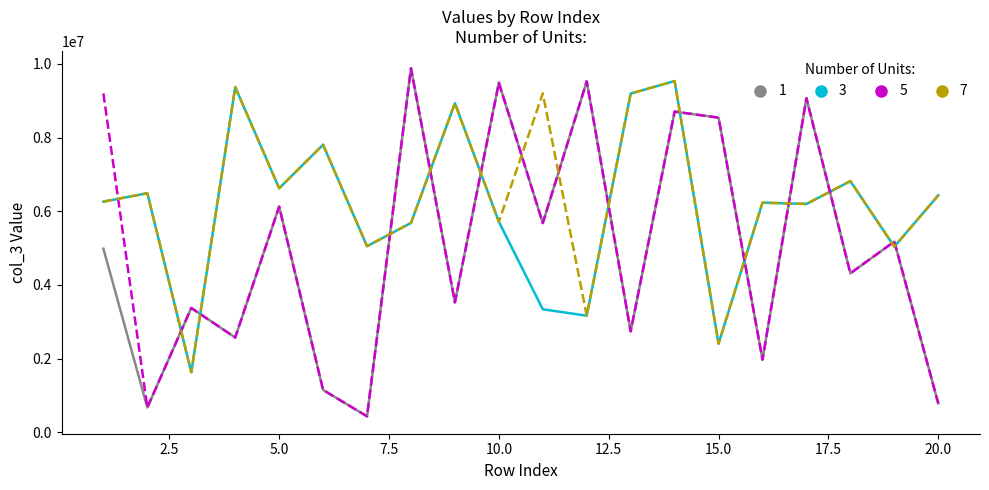

What is the maximum value shown in the chart?

9880367